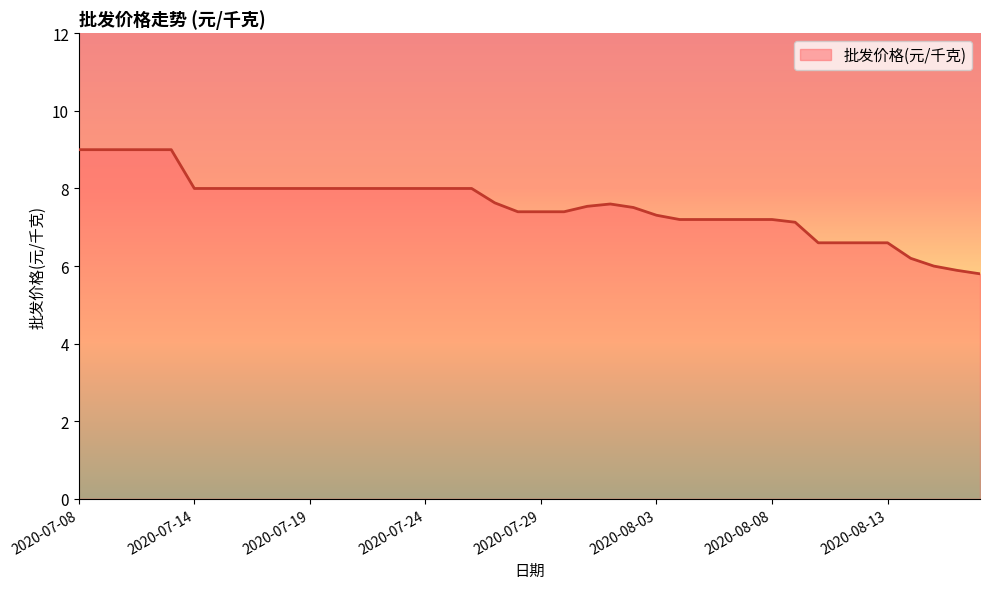

What is the difference between the maximum and minimum values?

3.2